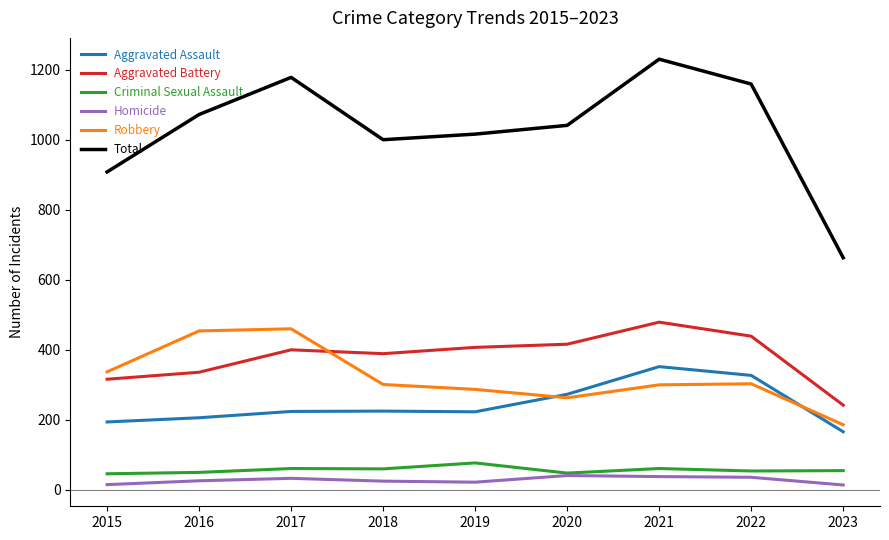

Is the value of Aggravated Battery at 2018 greater than the value of Total at 2023?

No